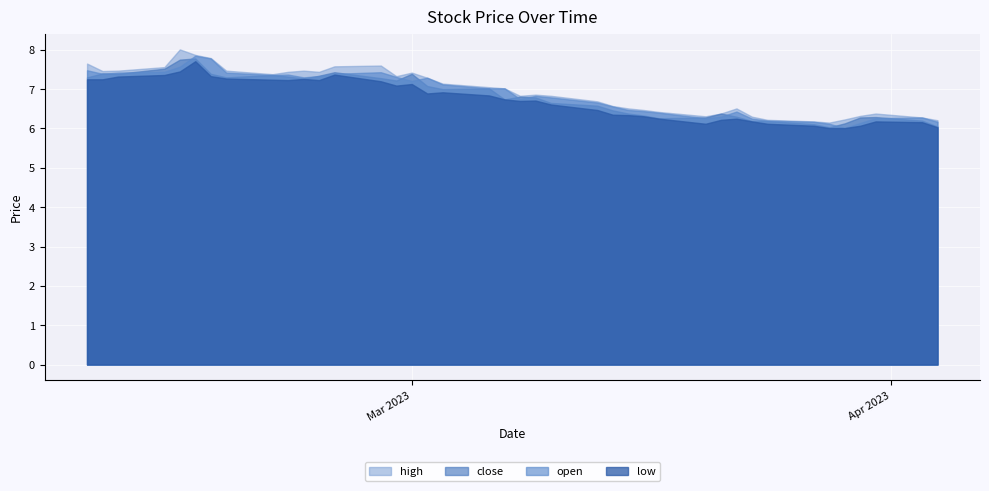

True or false: low and high intersect in this chart.

False